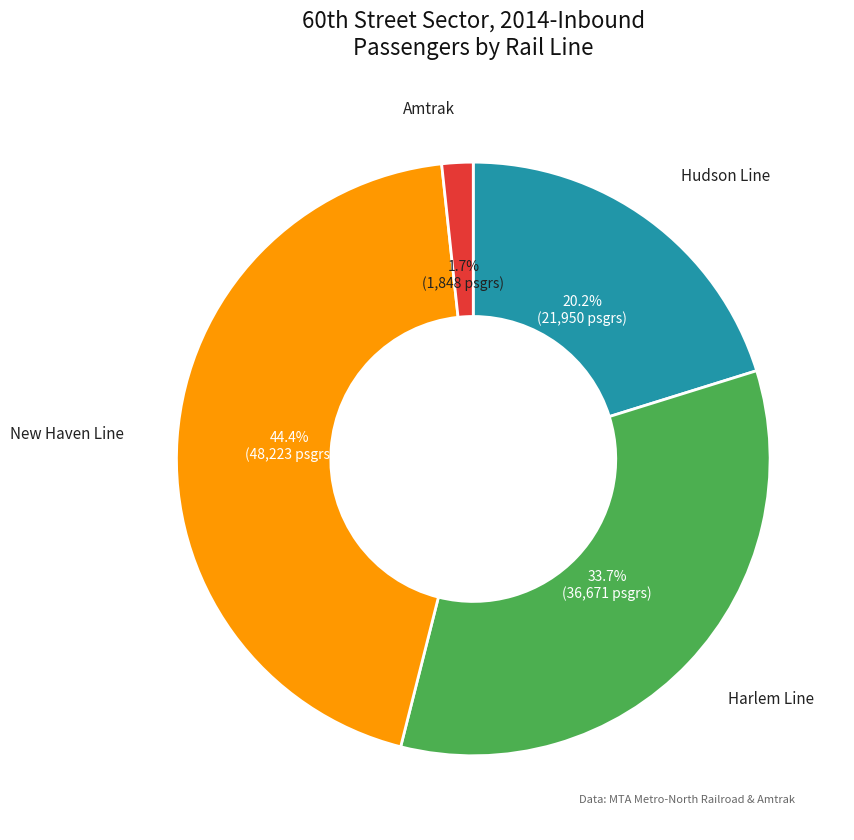

Is there a majority slice in this chart?

No